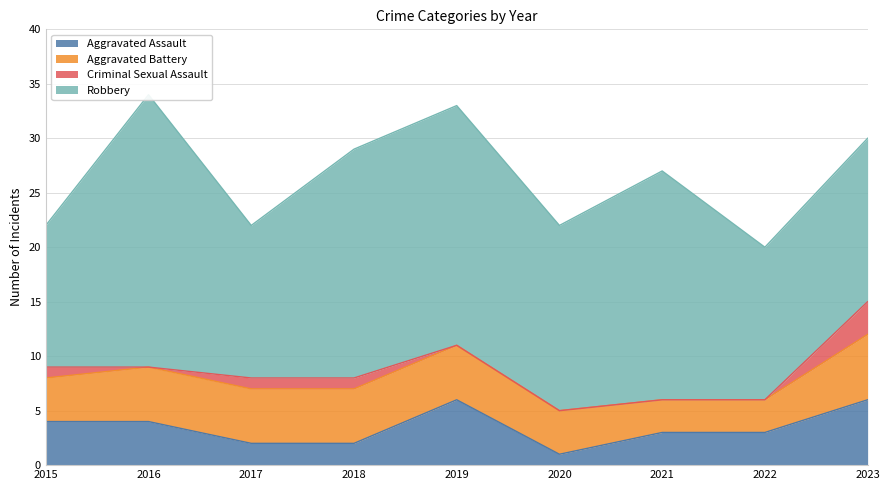

Between 2016 and 2017, which series saw the biggest shift?

Robbery